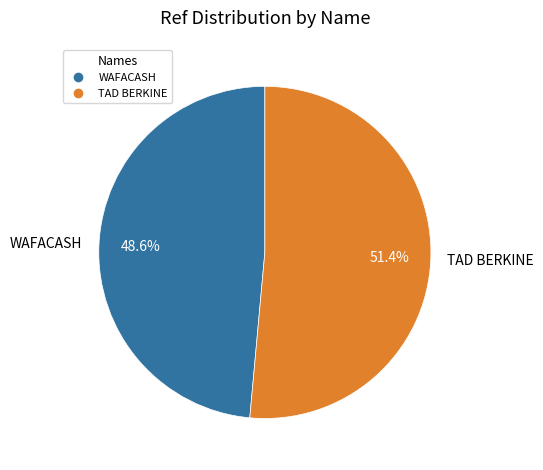

Rank the categories by value from highest to lowest.

TAD BERKINE, WAFACASH